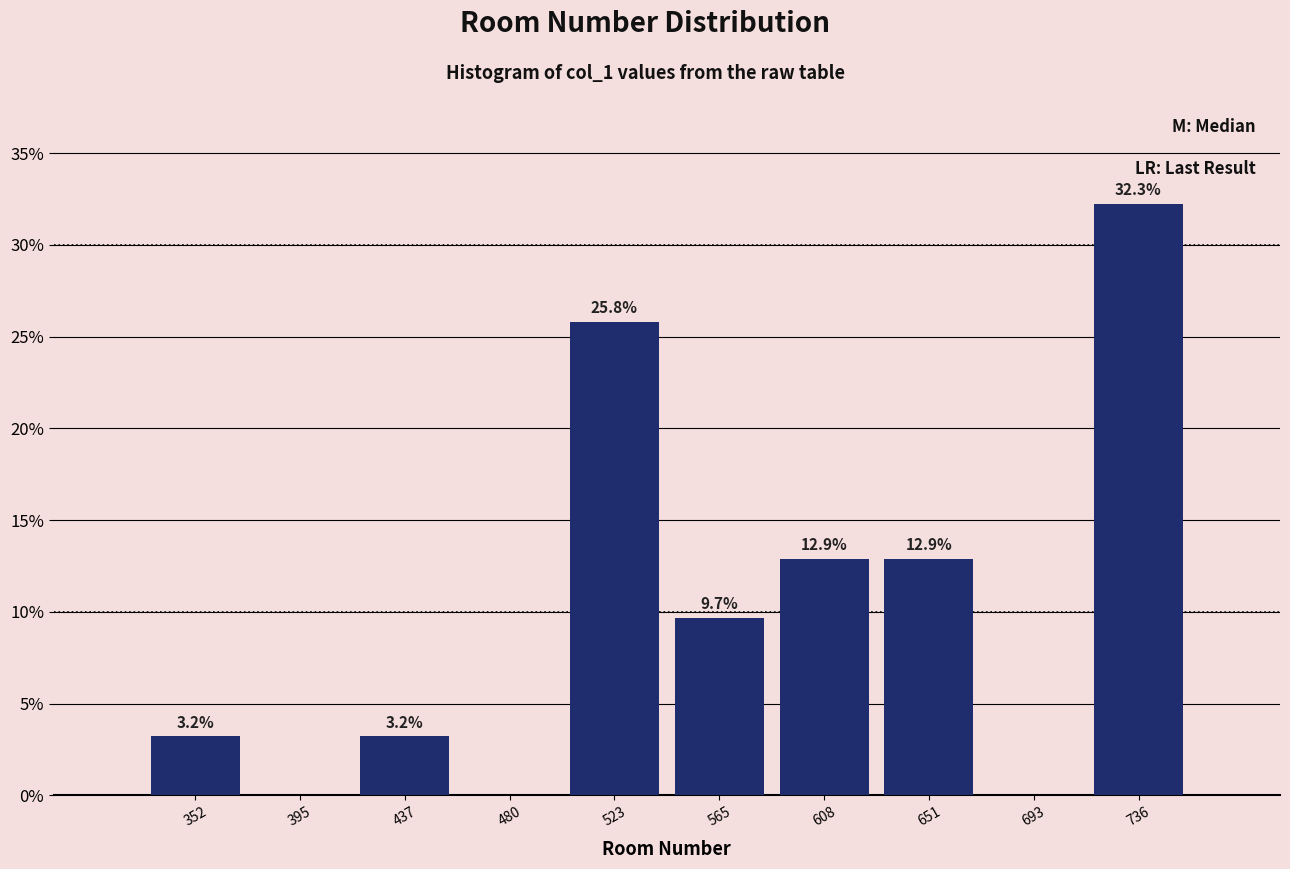

Over which range of the x-axis is the bar tallest?

715 to 760